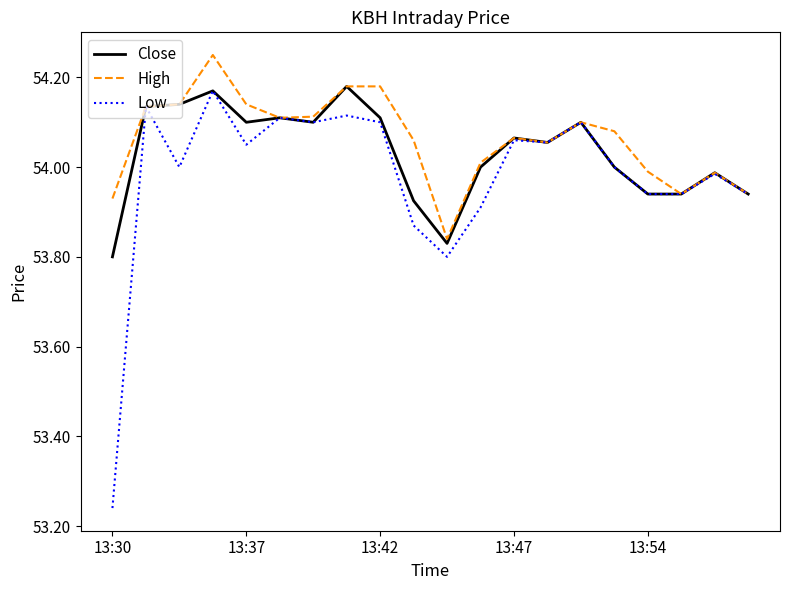

Which label corresponds to the smallest value in the chart?

13:30